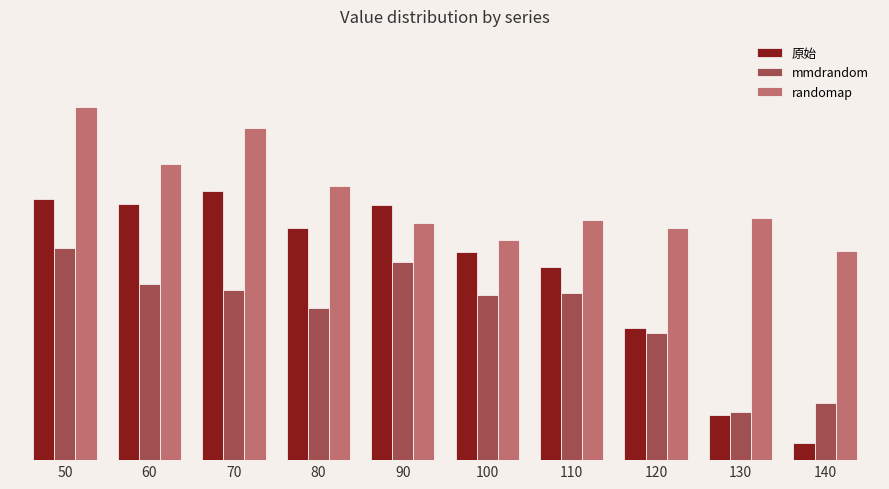

What is the sum of all randomap values?

0.1